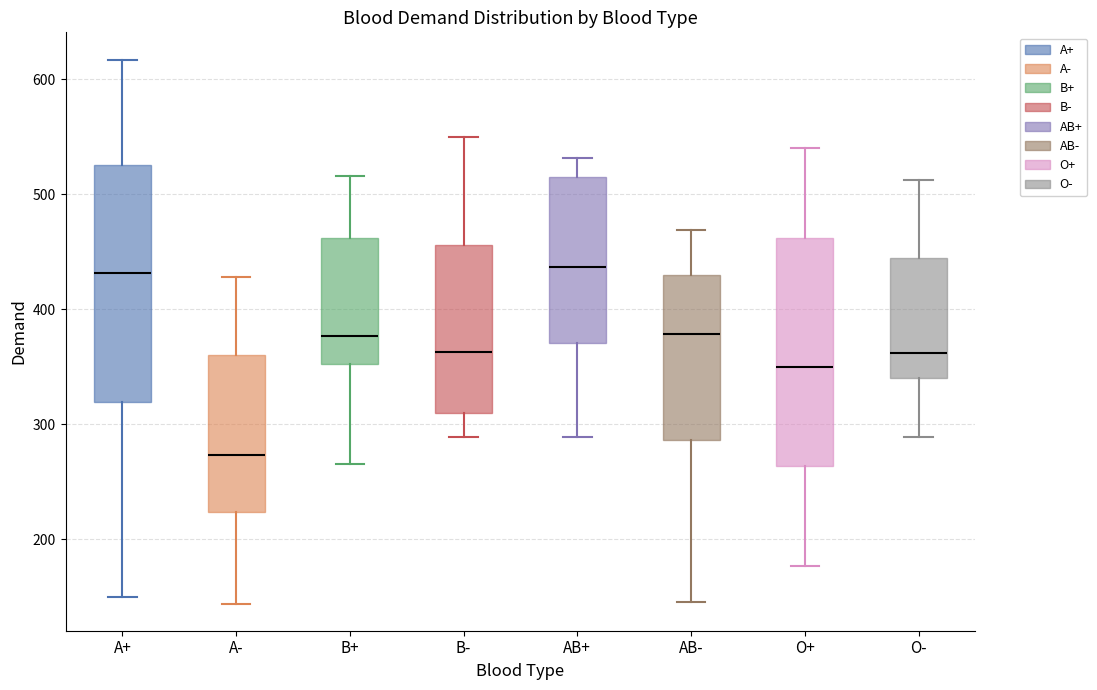

Reading left to right, transcribe this box plot: for each box, give where its median line is, the range the box spans, and where its two whiskers end, as read against the y-axis. The values are not printed on the chart, so give them approximately, as read against the axis.

A+: median 430, box 320 to 530, whiskers 150 to 620
A-: median 270, box 220 to 360, whiskers 140 to 430
B+: median 380, box 350 to 460, whiskers 270 to 520
B-: median 360, box 310 to 460, whiskers 290 to 550
AB+: median 440, box 370 to 510, whiskers 290 to 530
AB-: median 380, box 290 to 430, whiskers 150 to 470
O+: median 350, box 260 to 460, whiskers 180 to 540
O-: median 360, box 340 to 440, whiskers 290 to 510